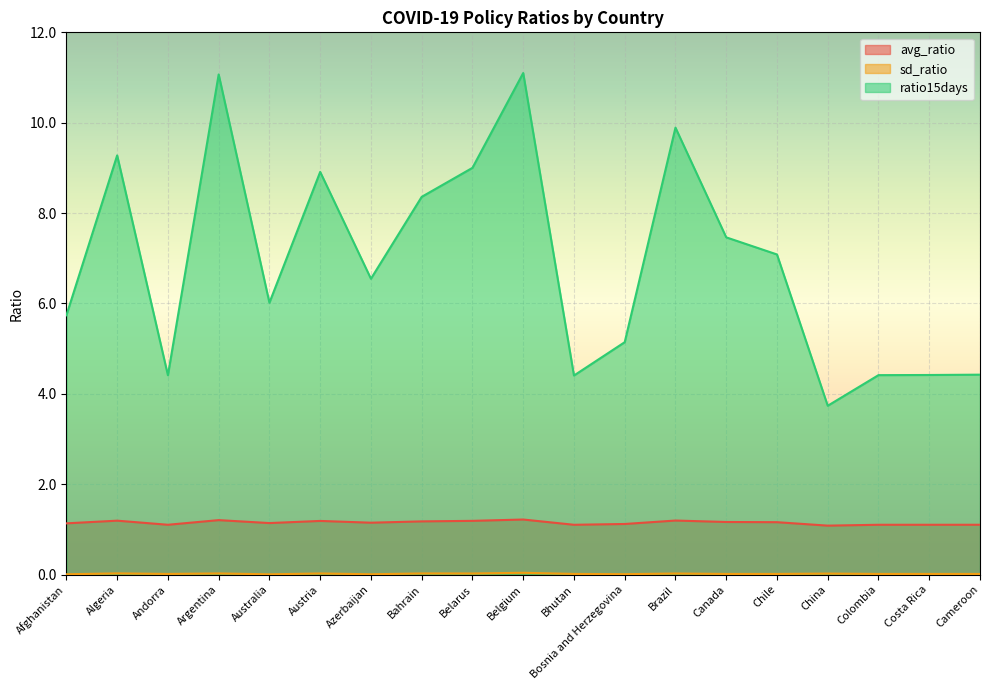

True or false: avg_ratio has a value of 0.3 at Azerbaijan.

False